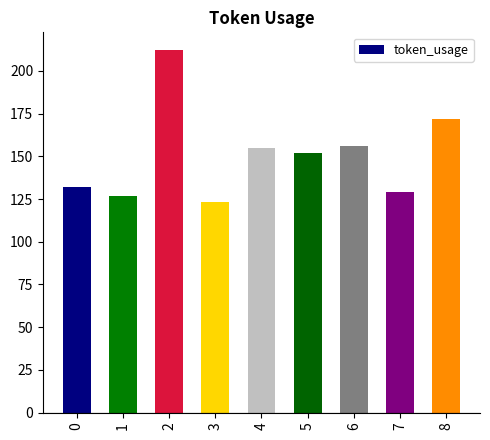

Which label corresponds to the smallest value in the chart?

3